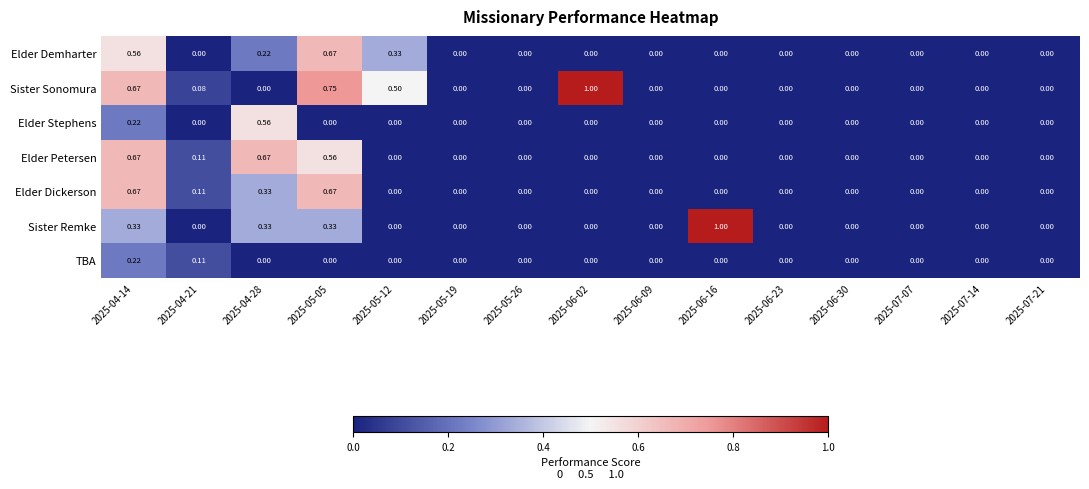

Which series changed the most between 2025-04-28 and 2025-06-09?

Elder Petersen